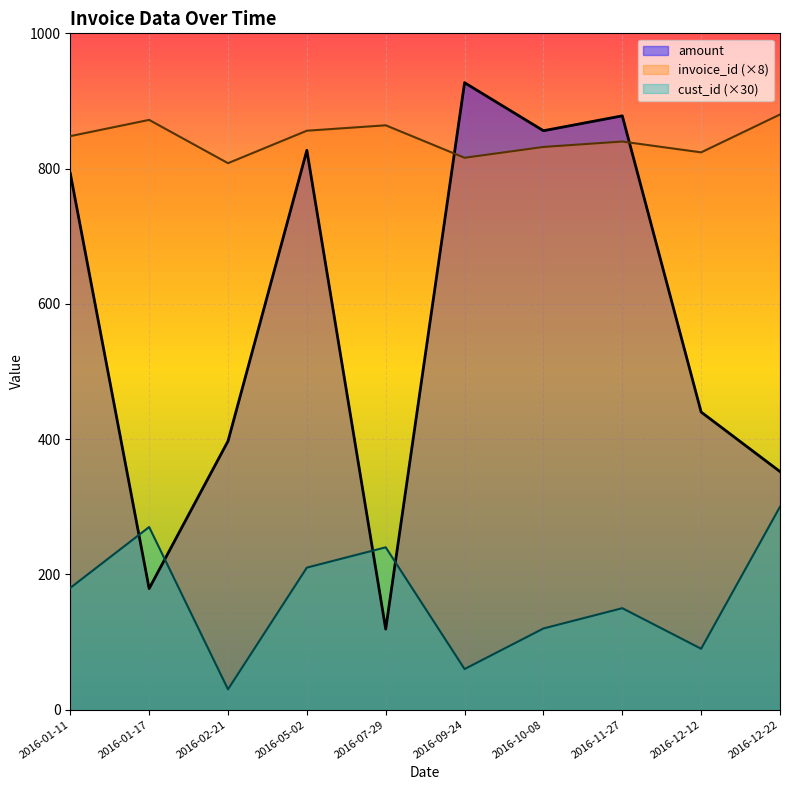

What is the approximate value of cust_id at 2016-05-02, to the nearest 5?

210